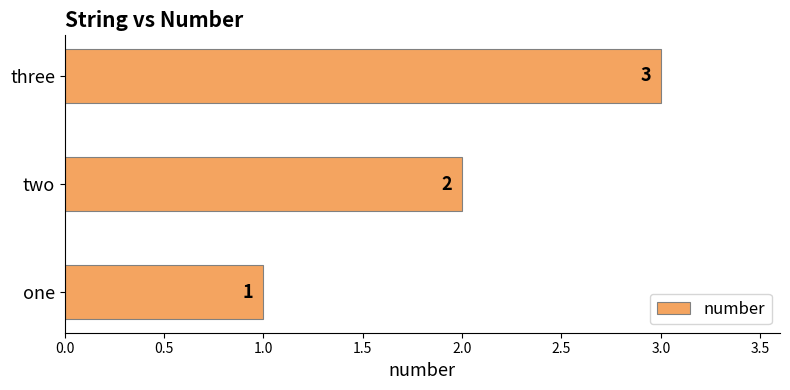

The chart shows a value of 2 at three. True or false?

False